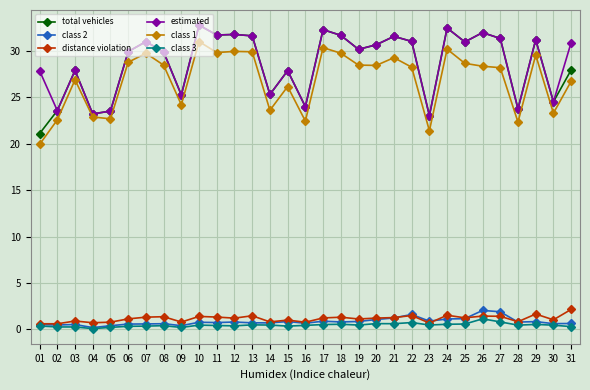

What are all the series names shown in the legend?

total vehicles, class 2, distance violation, estimated, class 1, class 3